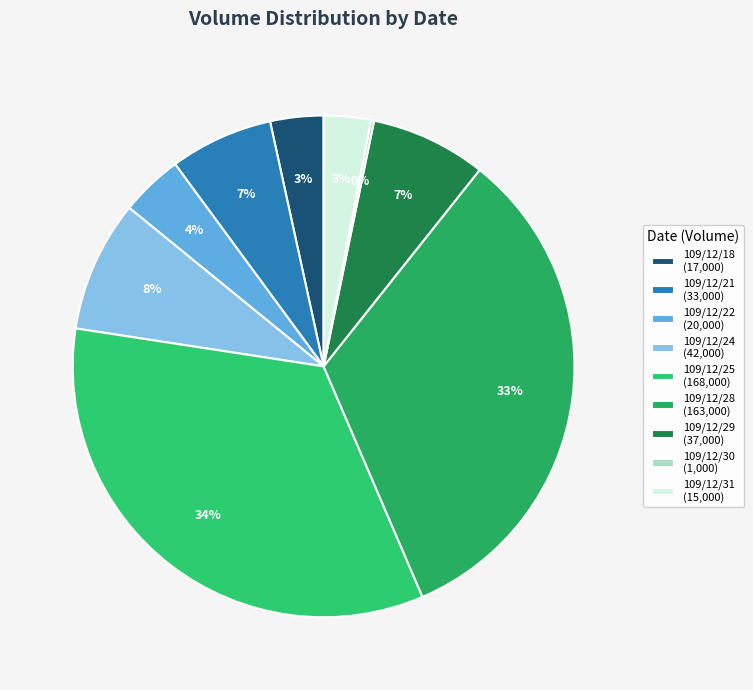

Which category has the biggest portion of the pie?

109/12/25